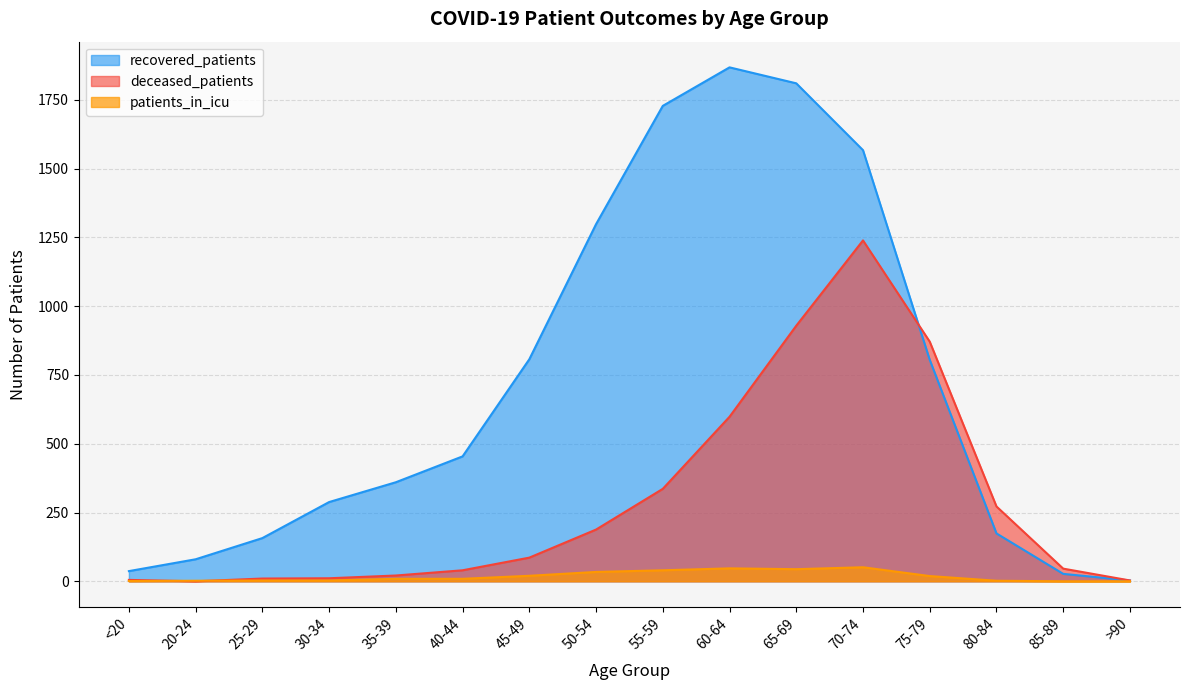

Where is the first local maximum for deceased_patients?

70-74